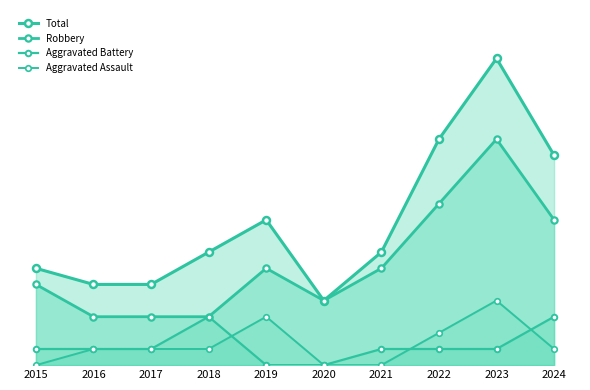

What is the value of the Total point at the 4th from the left?

7